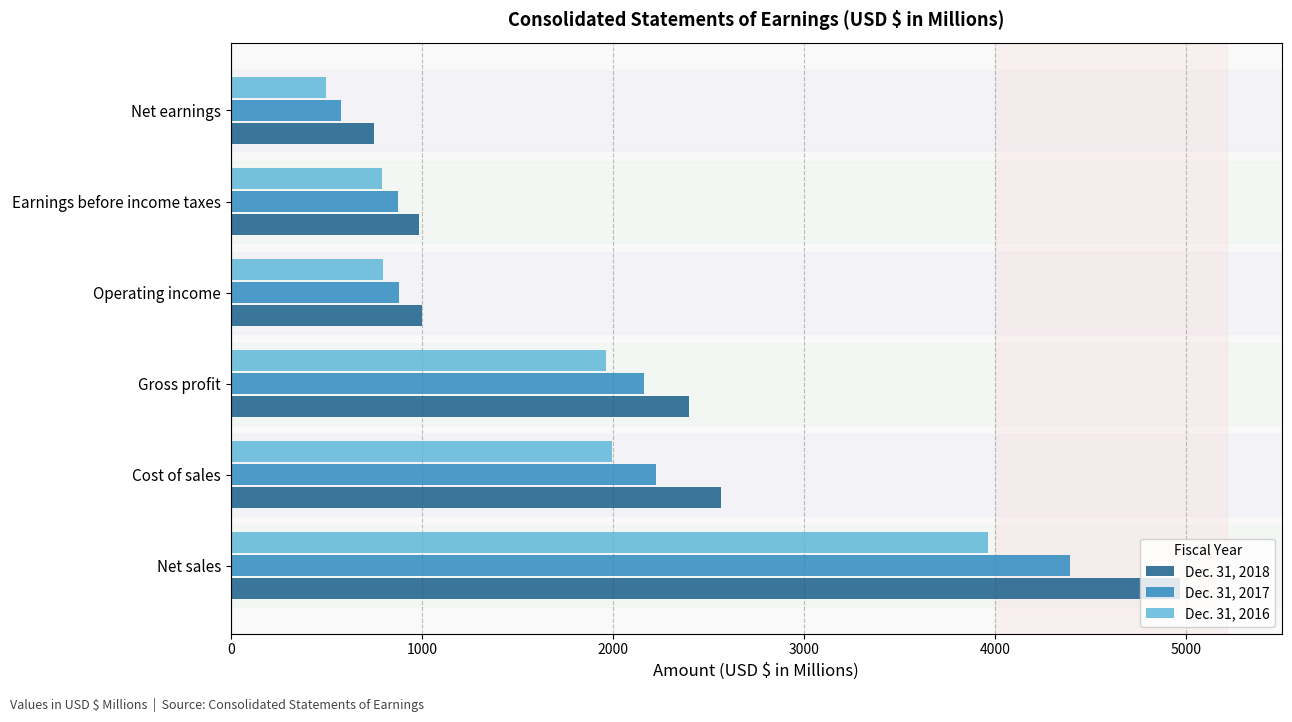

What is the sum of all Dec. 31, 2017 values?

11114.5